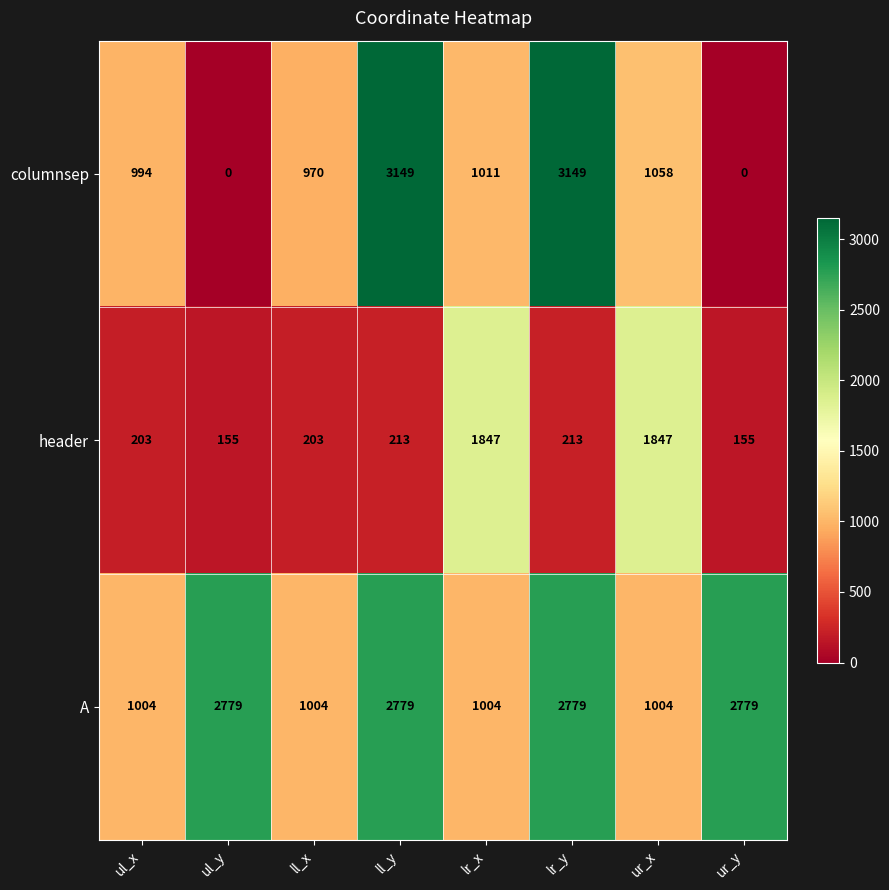

Which series has the largest total across all categories?

A